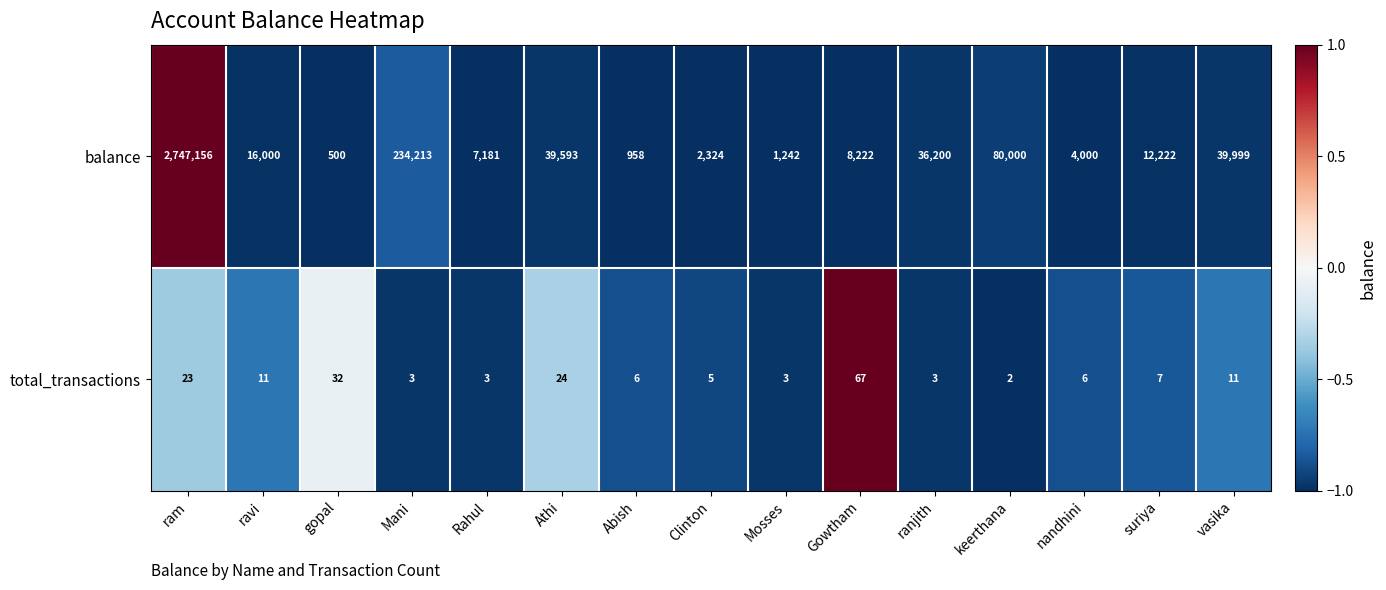

How many series are shown in this chart?

2